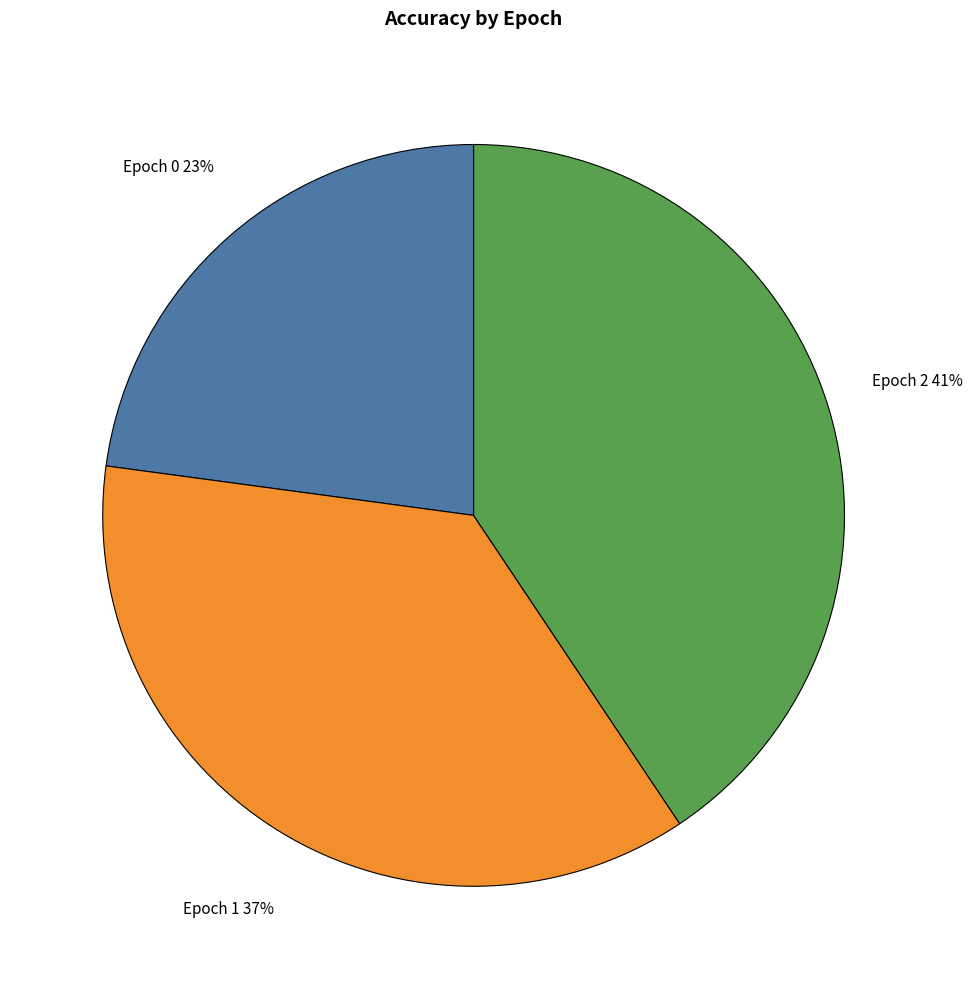

Combined, do Epoch 0 and Epoch 2 account for over 50%?

Yes